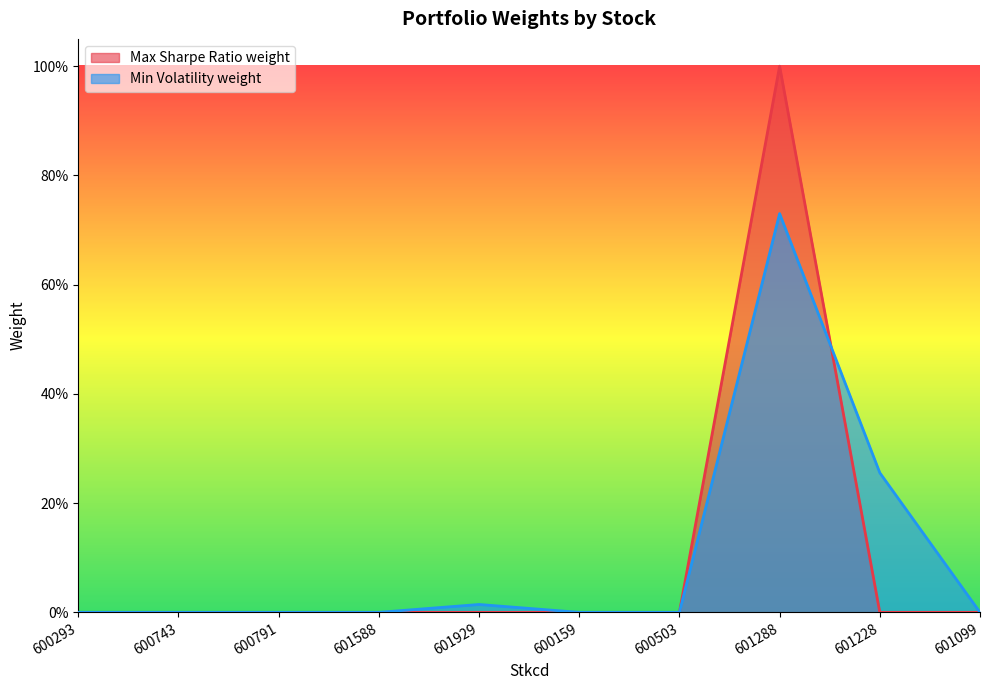

Rank the series at 600159 from highest to lowest value.

Max Sharpe Ratio weight, Min Volatility weight